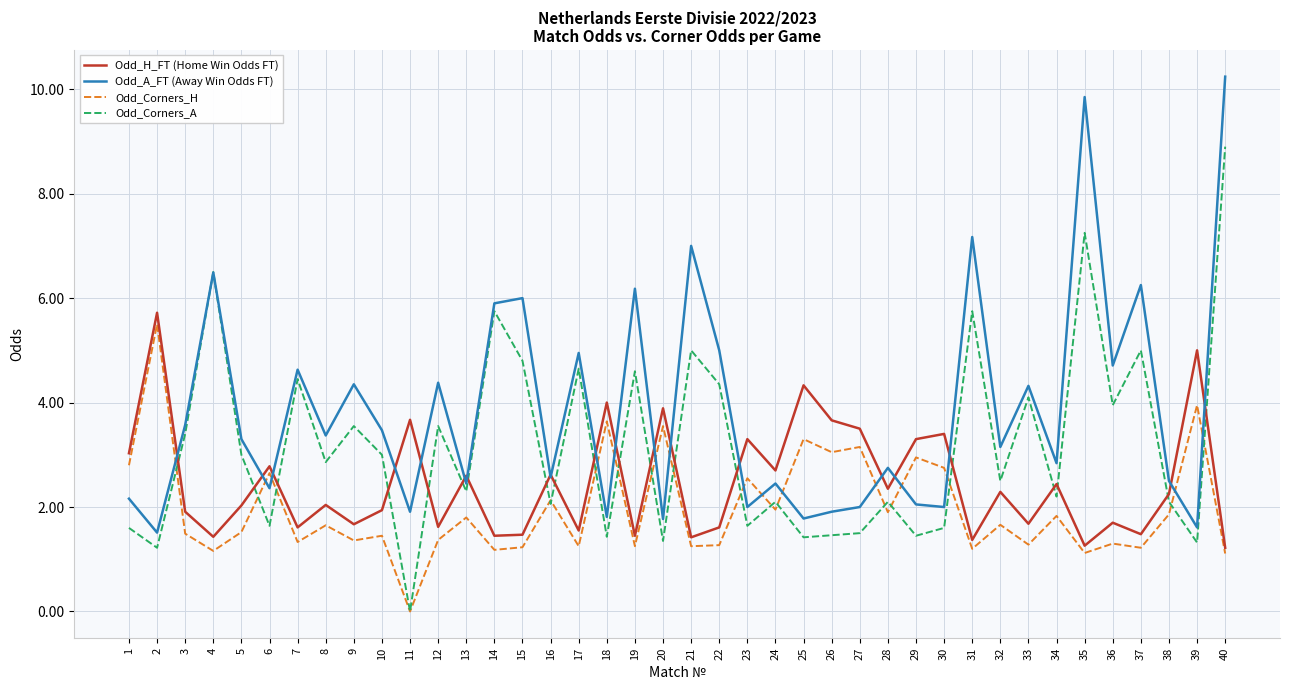

At which label does Odd_A_FT (Away Win Odds FT) first exceed 3?

3